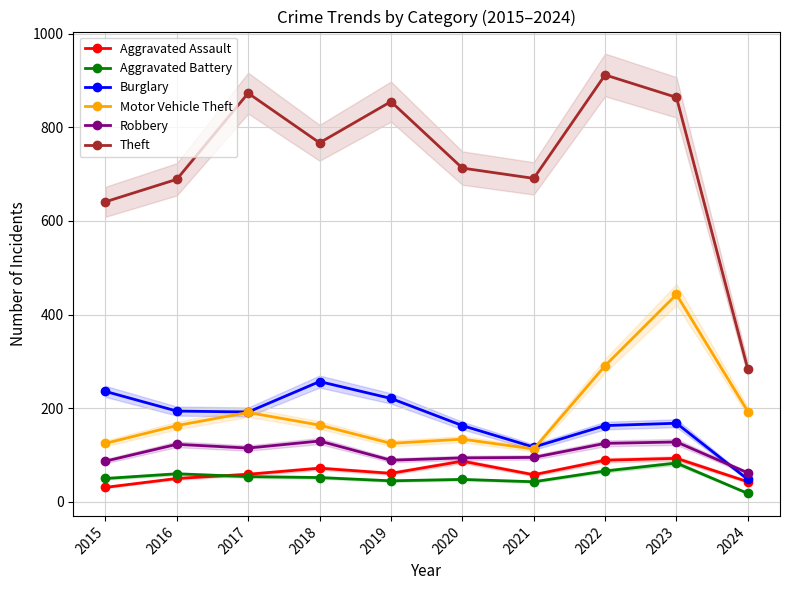

What are all the series names shown in the legend?

Aggravated Assault, Aggravated Battery, Burglary, Motor Vehicle Theft, Robbery, Theft